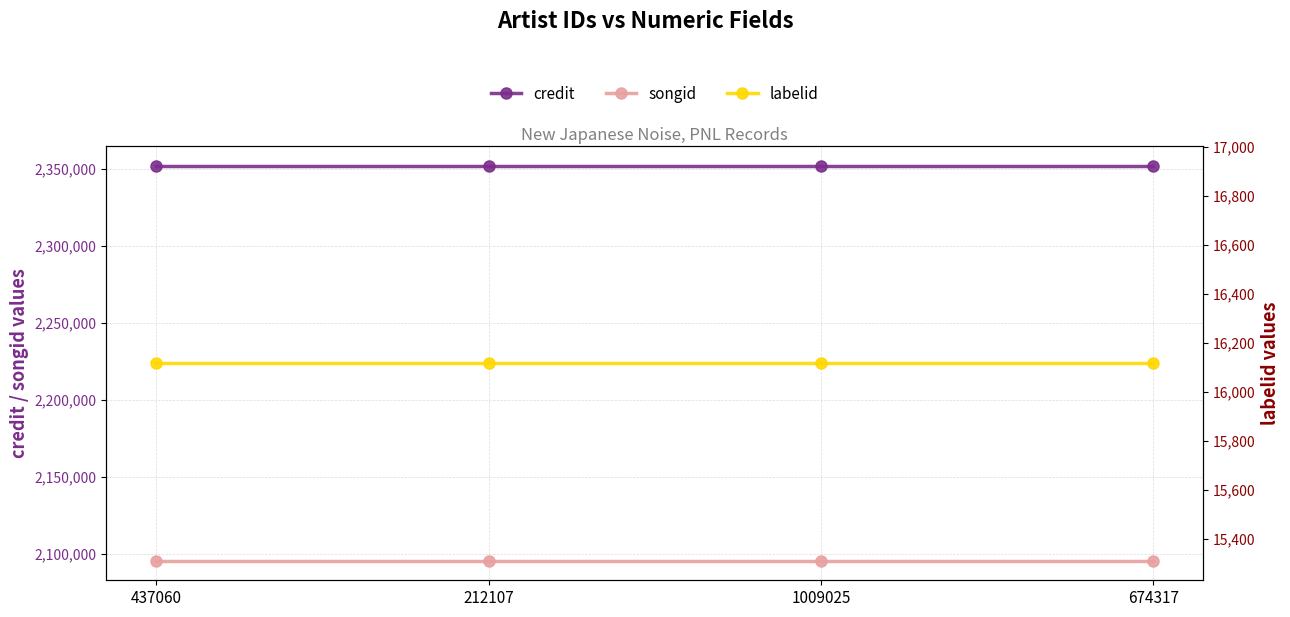

At how many categories does at least one series exceed 1710394?

4